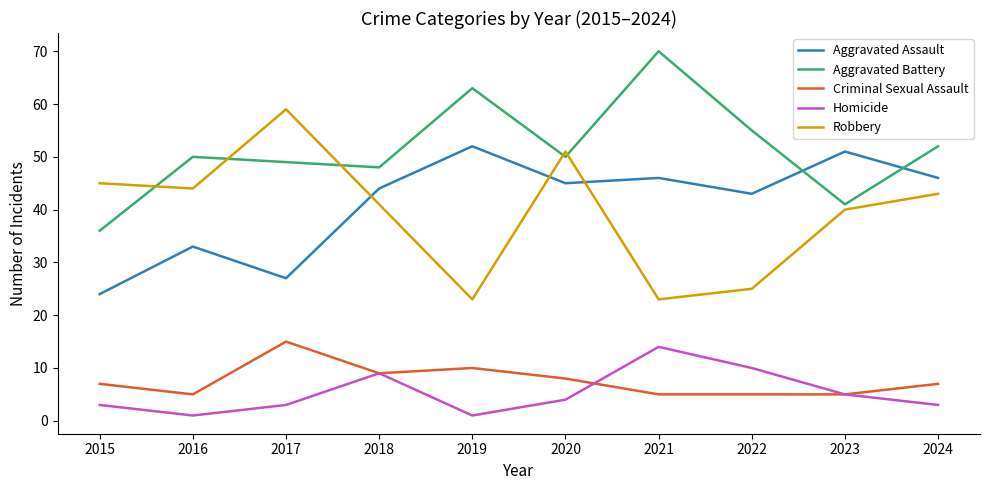

At which label is Robbery closest to 41?

2018